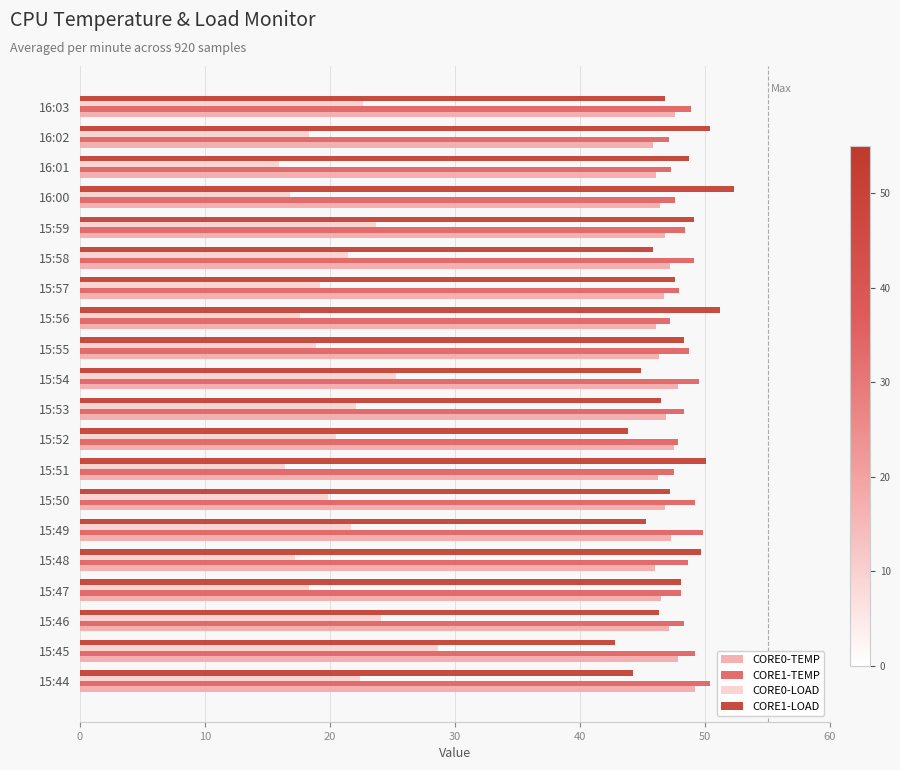

What is the total value across all series at 16:00?

163.1